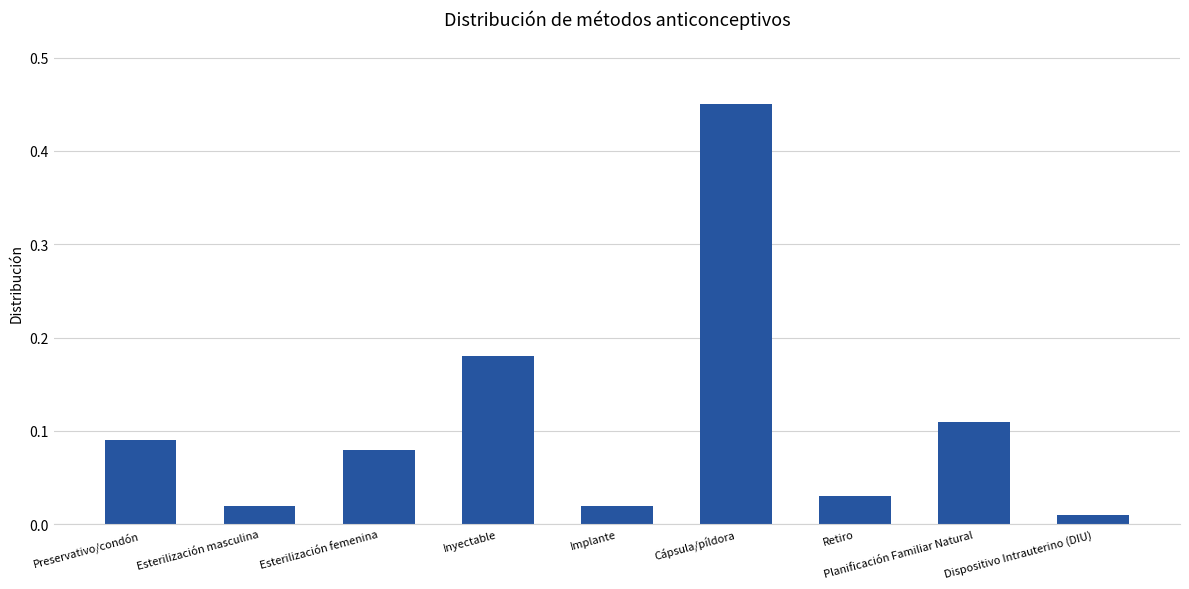

At which category does the chart reach its peak across all series?

Cápsula/píldora